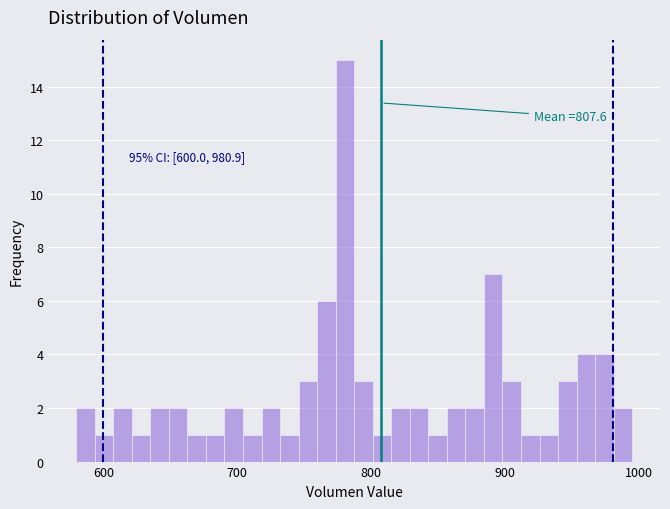

Read against the x-axis, roughly where is the centre of the tallest bar?

780